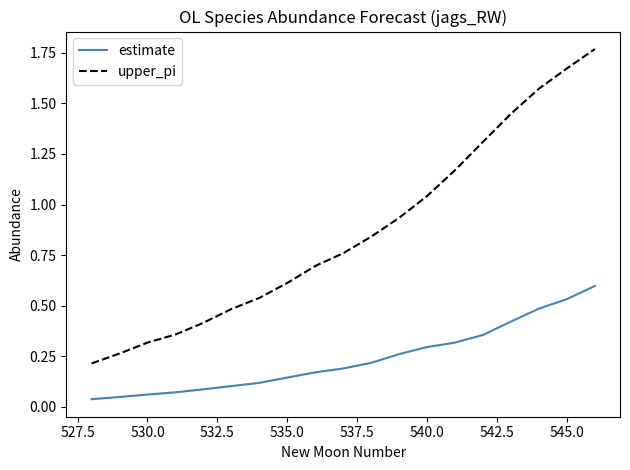

Rank the series by their maximum value, from highest to lowest.

upper_pi, estimate